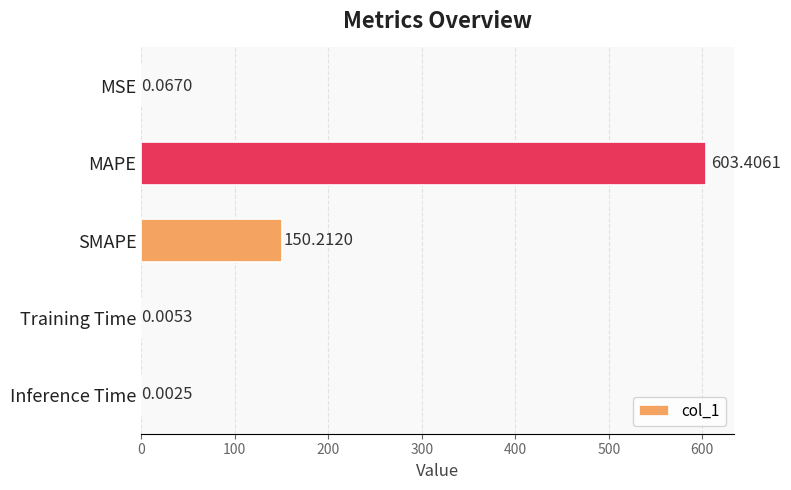

At which label is the value closest to 301?

SMAPE